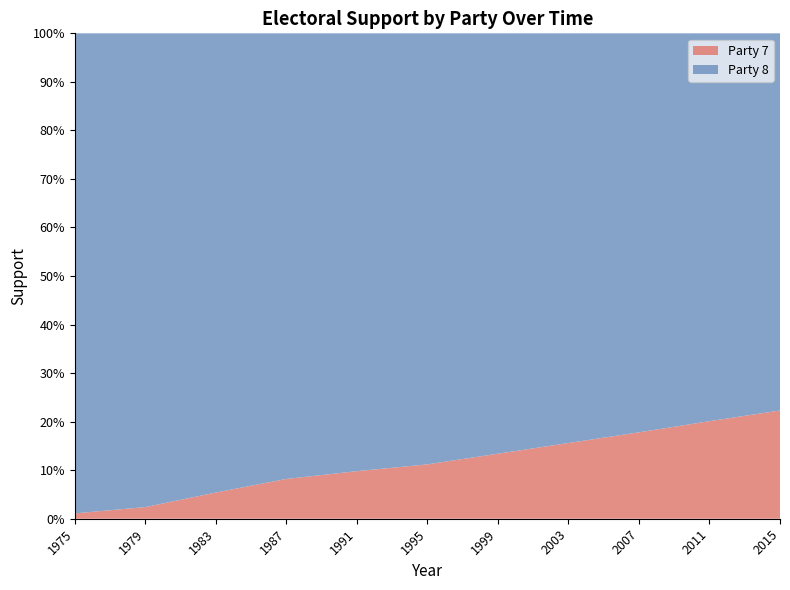

Reading left to right, extract all data points from this chart.

Party 7: 0=0.0	1=0.0	2=0.1	3=0.1	4=0.1	5=0.1	6=0.1	7=0.2	8=0.2	9=0.2	10=0.2
Party 8: 0=1.0	1=1.0	2=0.9	3=0.9	4=0.9	5=0.9	6=0.9	7=0.8	8=0.8	9=0.8	10=0.8